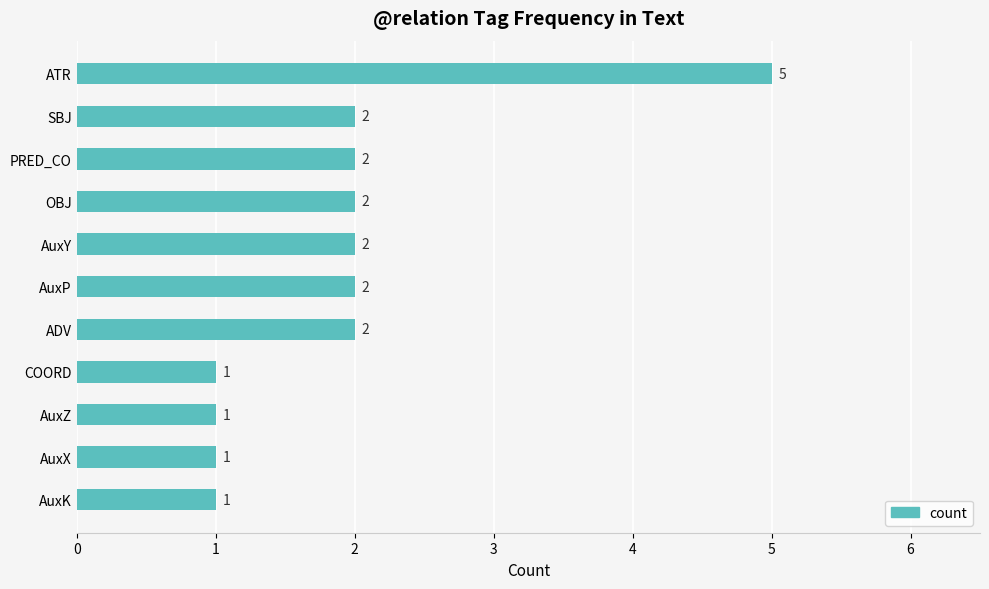

Reading top to bottom, transcribe all the data shown in this chart.

5	2	2	2	2	2	2	1	1	1	1